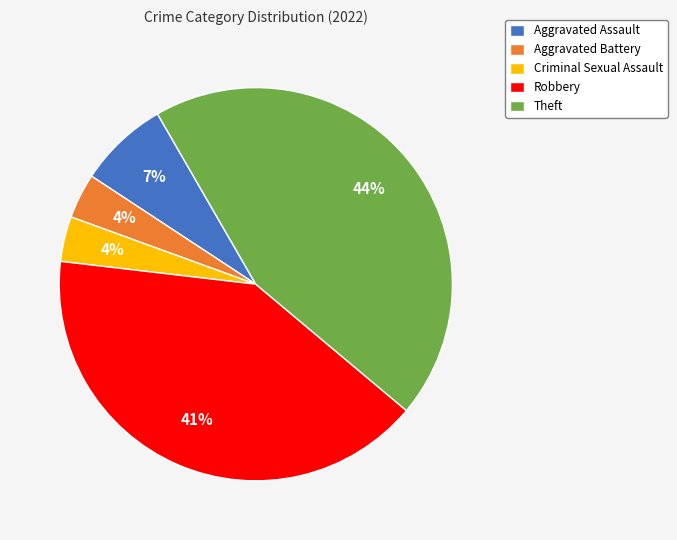

To the nearest percent, what is the combined percentage of Criminal Sexual Assault and Theft?

48%